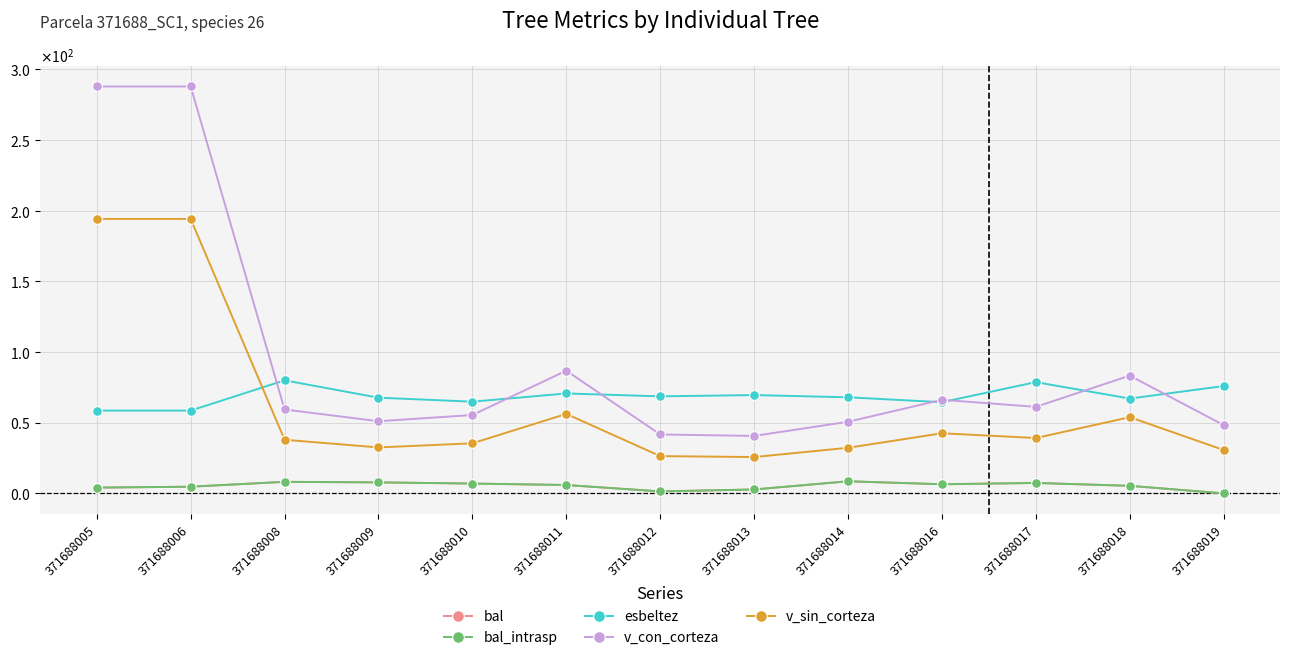

Which series changed the most between 371688014 and 371688018?

v_con_corteza